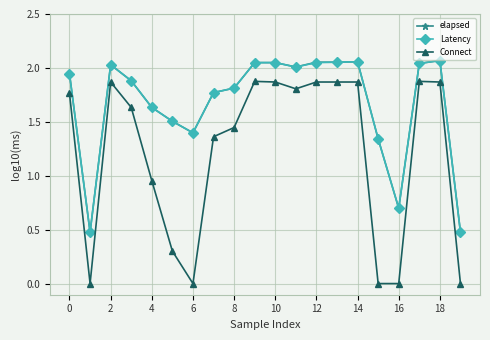

True or false: Latency has more than 0 interior local peaks.

True